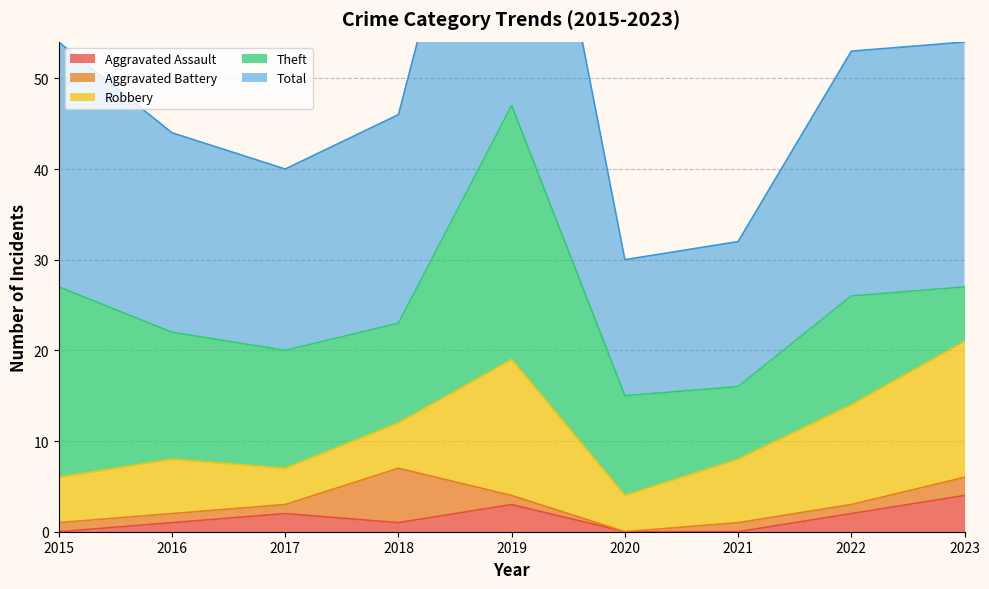

At 2019, list the series in order from smallest to largest.

Aggravated Battery, Aggravated Assault, Robbery, Theft, Total